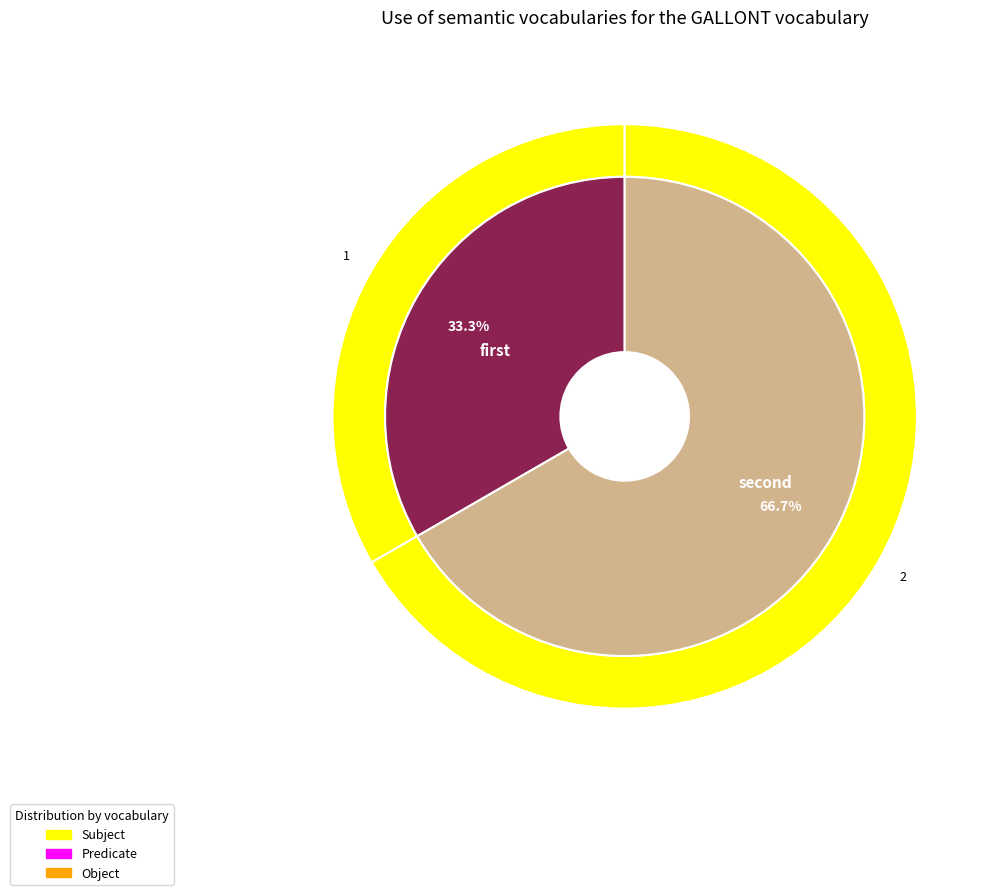

How many segments does this pie chart have?

2